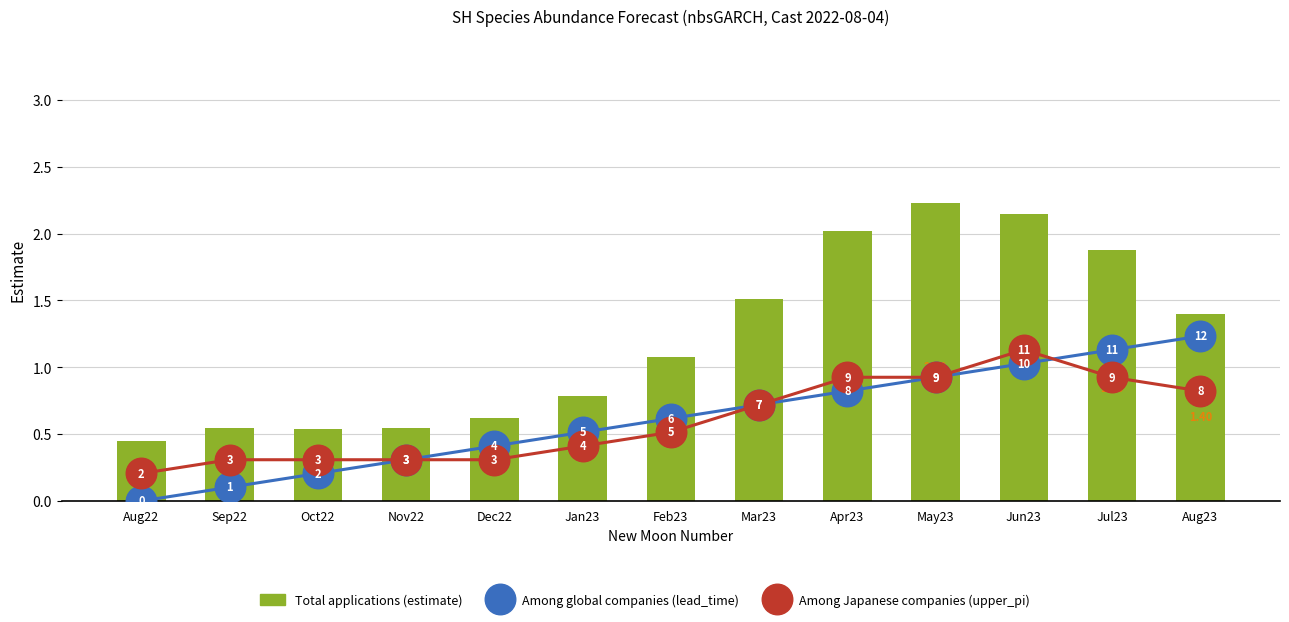

What is the label of the 6th bar from the right?

Mar23